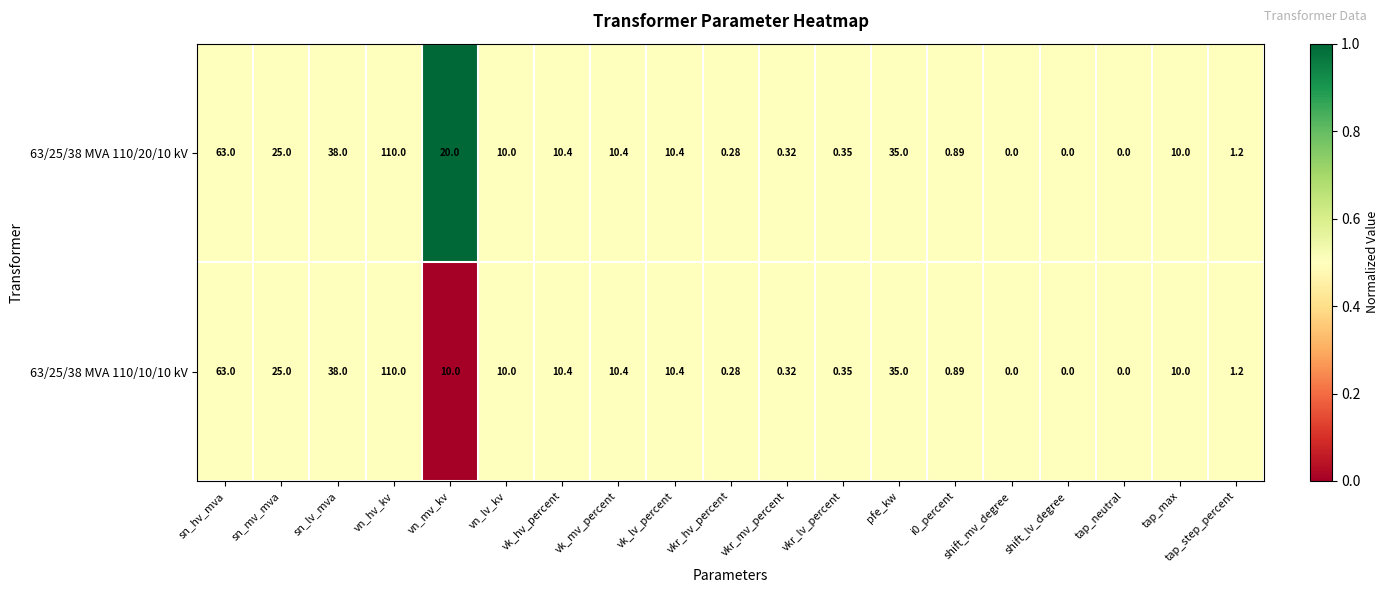

At which label is 63/25/38 MVA 110/10/10 kV closest to 55?

sn_hv_mva